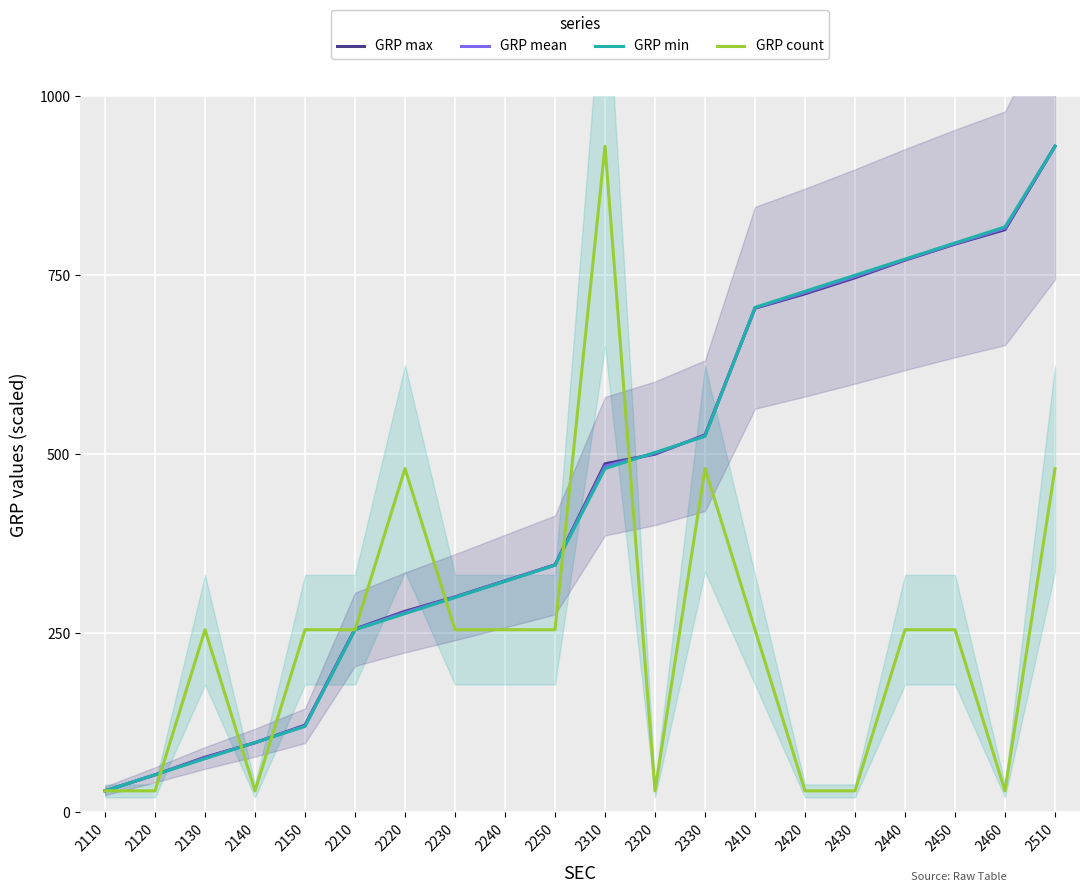

Between 2440 and 2510, which series saw the biggest shift?

GRP count